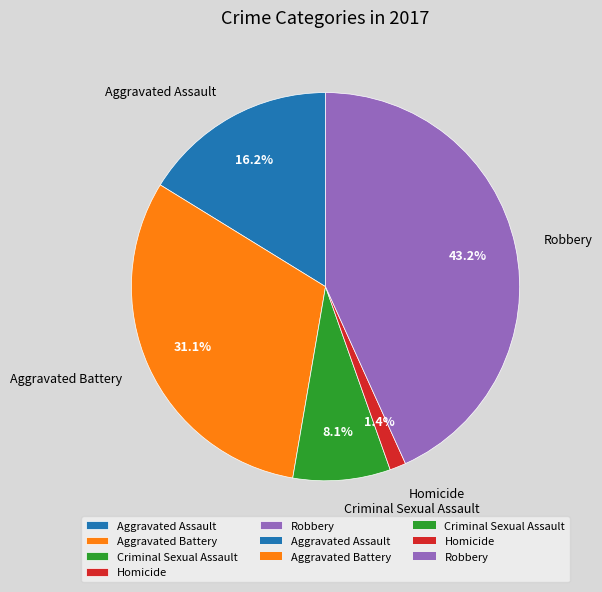

Is there any slice that represents more than half of the pie?

No